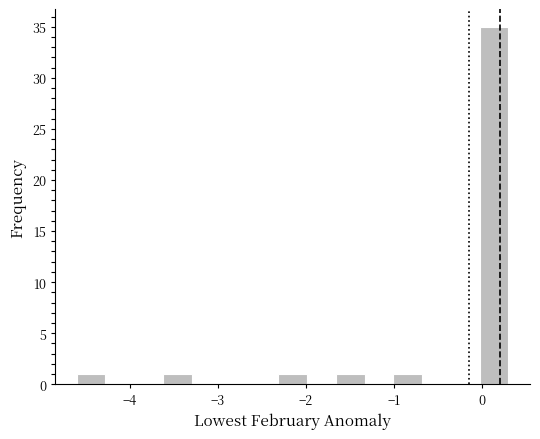

Read against the x-axis, roughly where is the centre of the tallest bar?

0.1